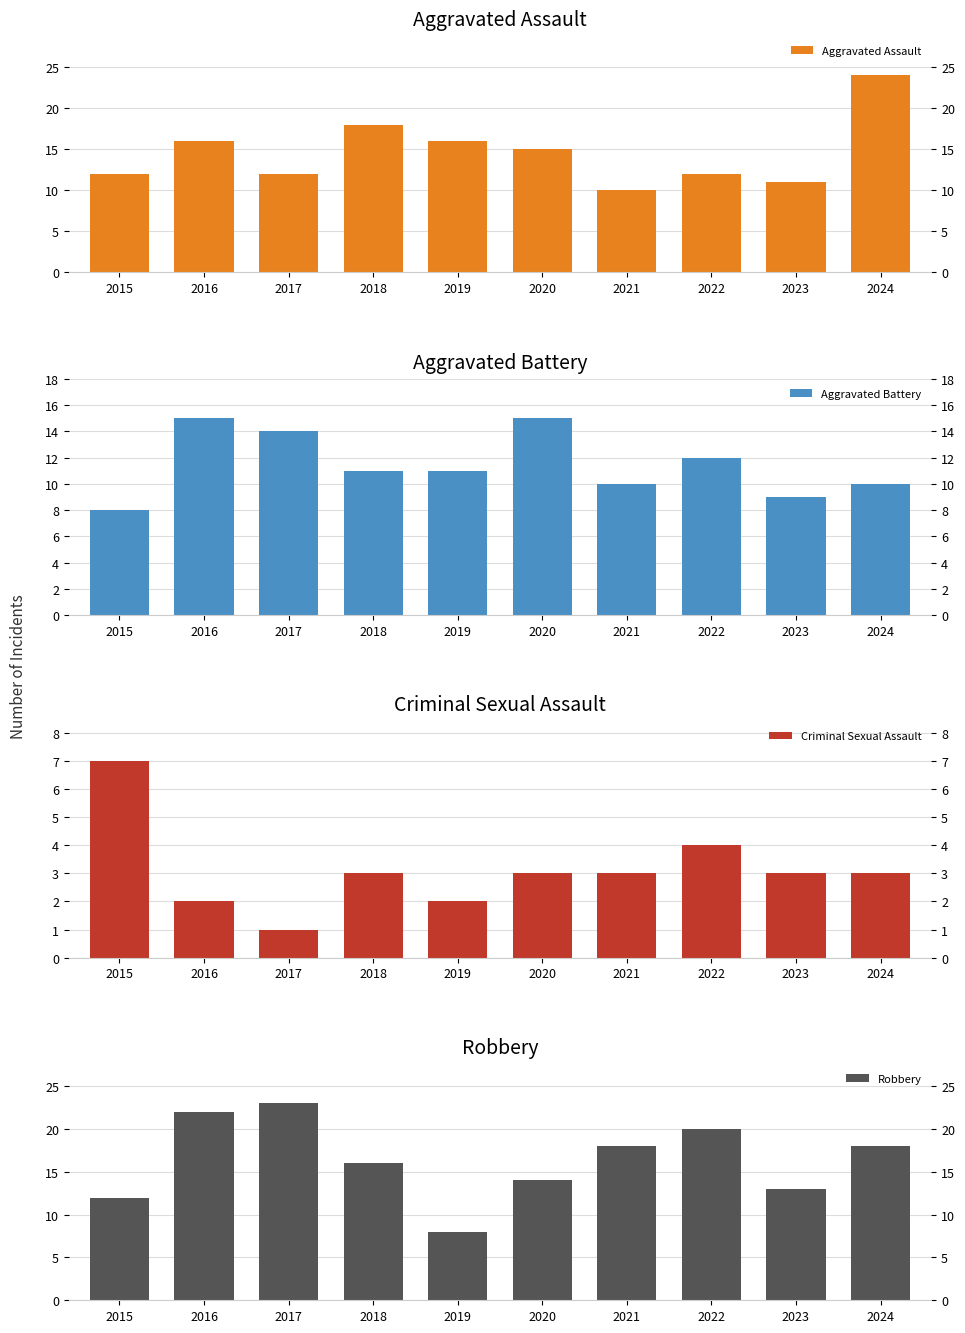

Between 2020 and 2019, which is larger?

2019